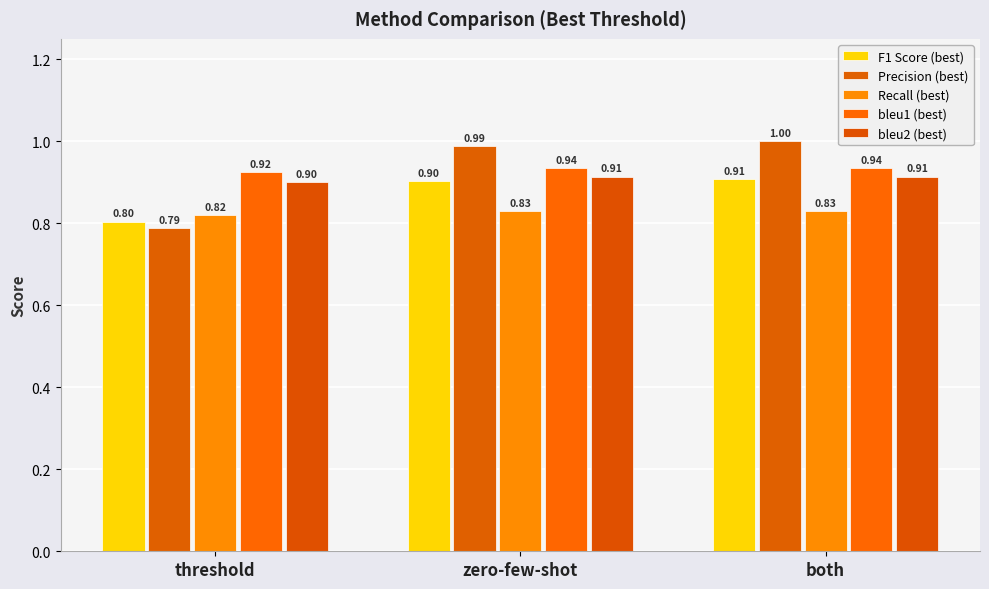

Which category has the highest value across all series?

both